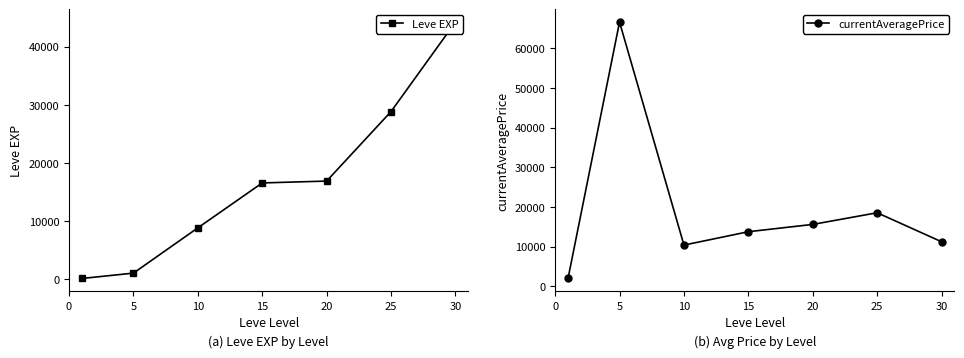

Reading left to right, list all the values displayed in this chart.

Leve EXP: 126.8	1047.4	8834.0	16564.0	16886.0	28848.0	44240.0
currentAveragePrice: 1954.6	66665.6	10380.6	13755.0	15599.2	18540.8	11224.8